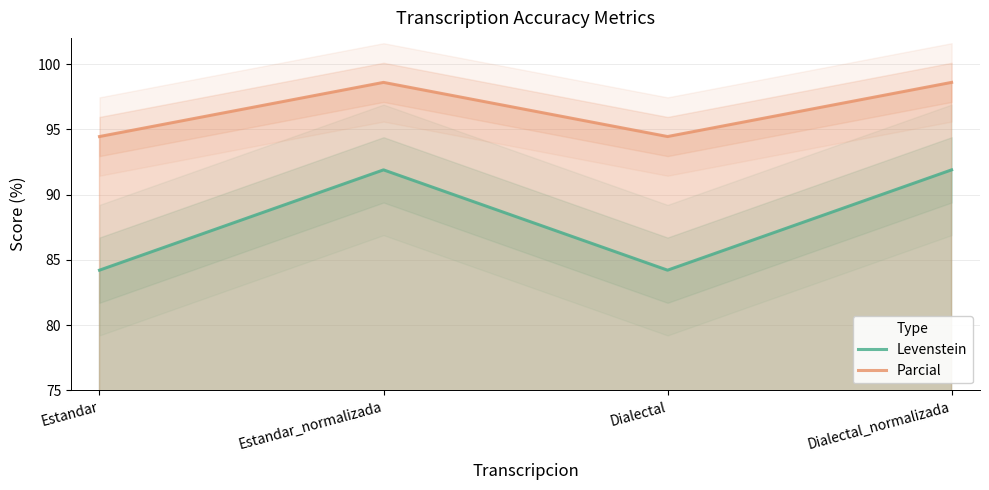

Rank the series at Dialectal from highest to lowest value.

Parcial, Levenstein